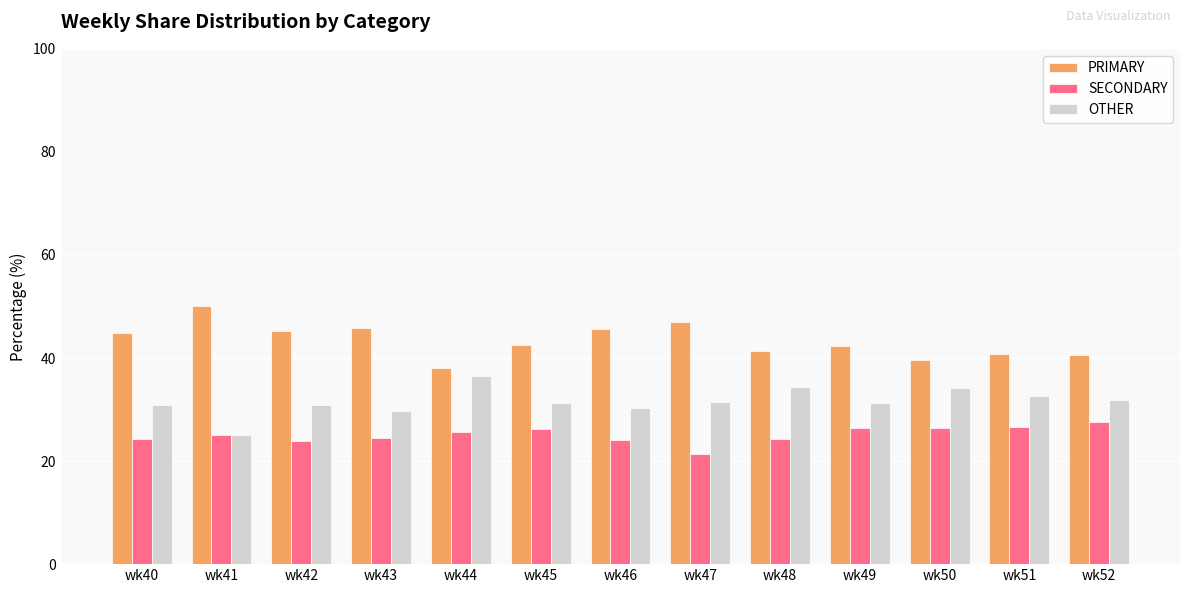

What is the total value across all series at wk50?

100.0